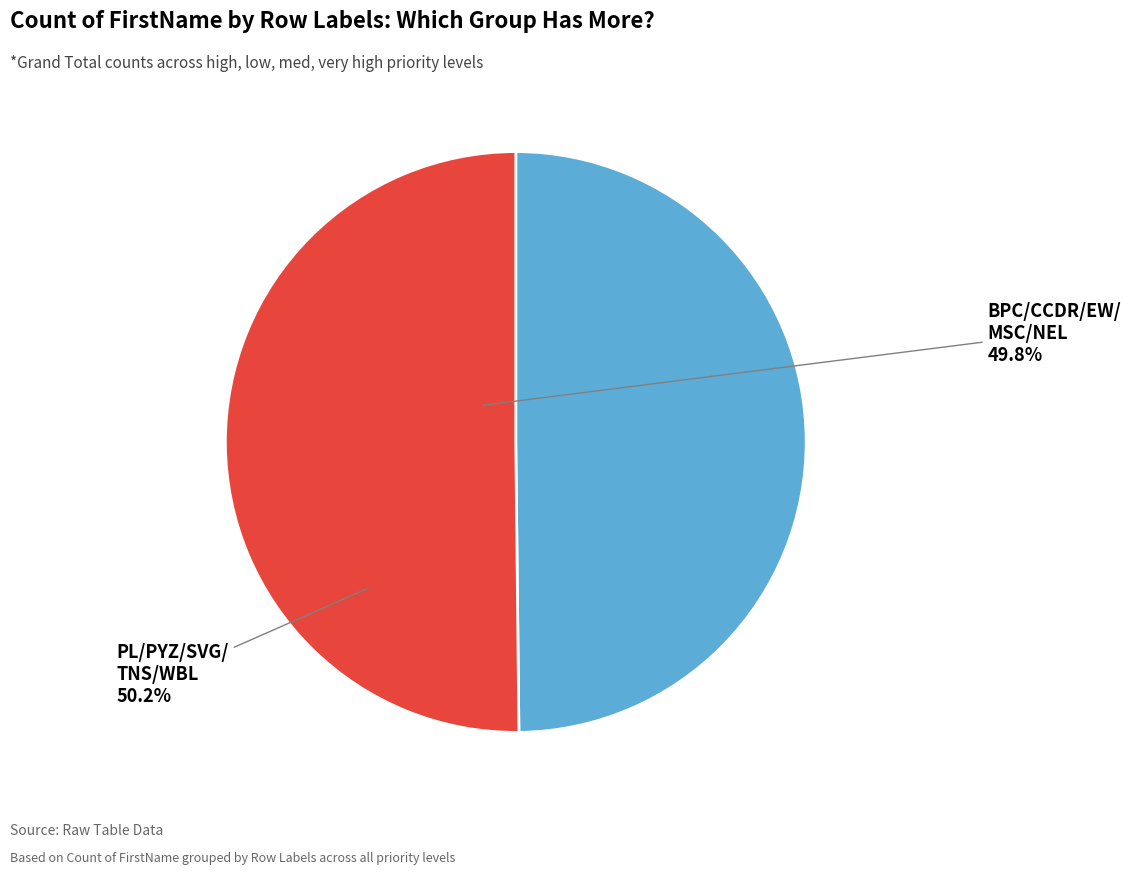

How many slices are in this pie chart?

2